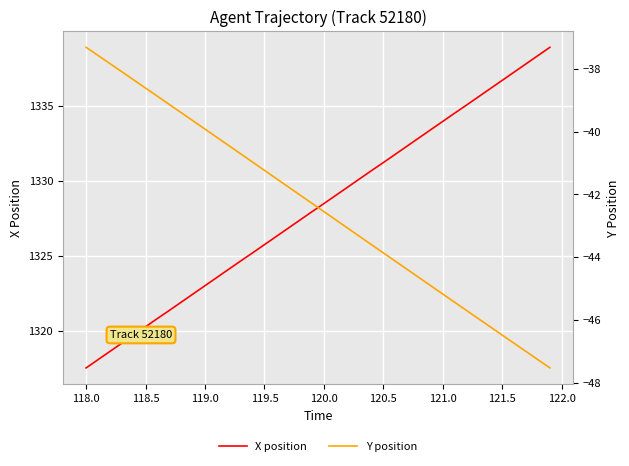

Which category has the lowest value in the X position series?

118.0